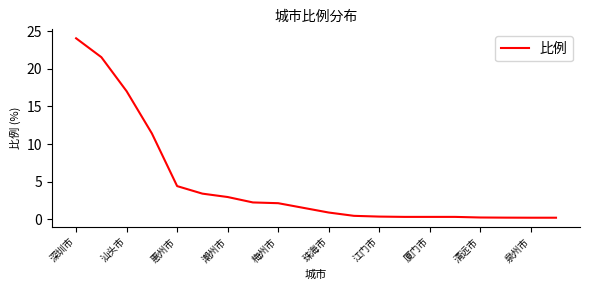

How many lines are shown in the chart?

1